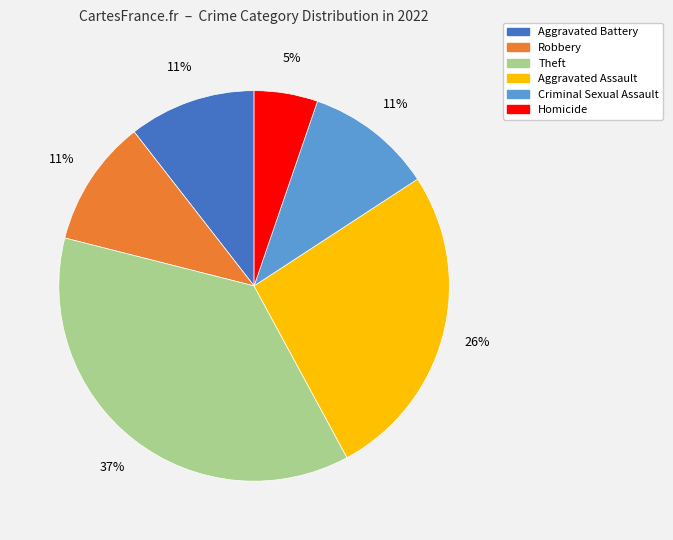

Approximately how many times larger is the value at Criminal Sexual Assault compared to Robbery?

1.0